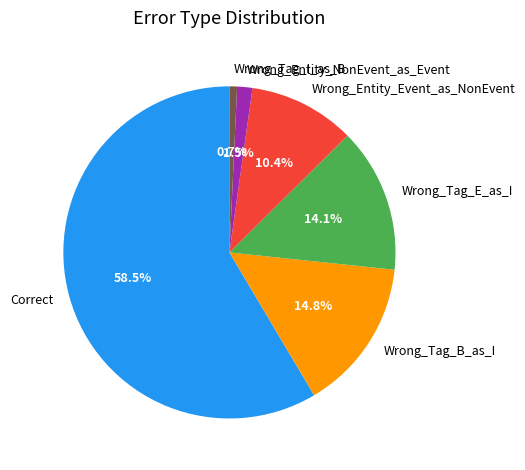

Combined, what portion of the pie is Wrong_Tag_E_as_I and Correct?

72.6%